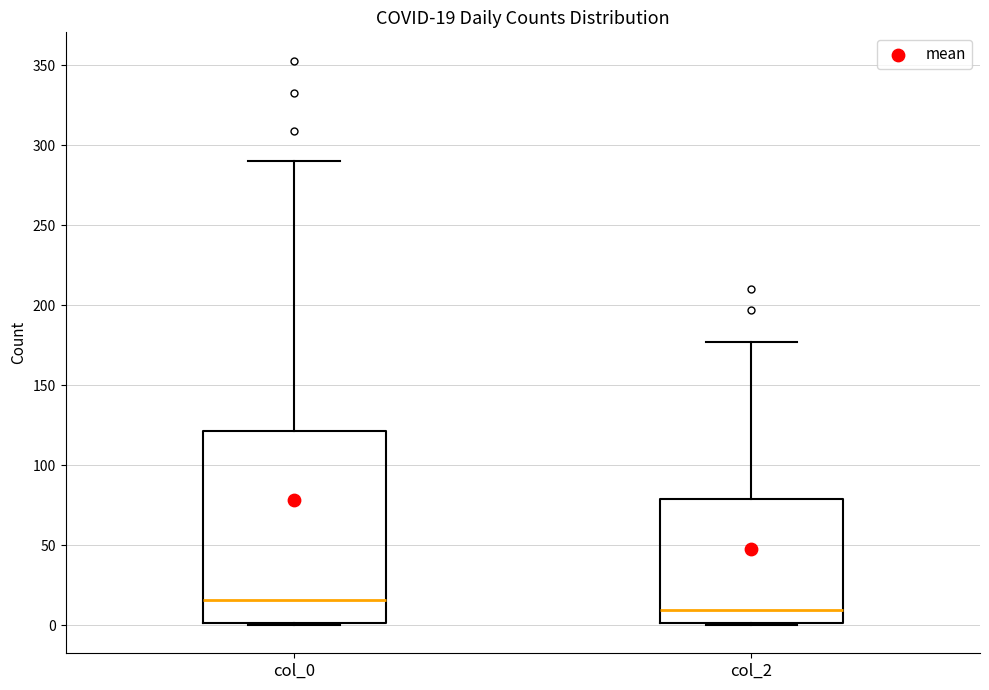

Comparing the boxes themselves (not the whiskers), which one is the tallest?

col_0